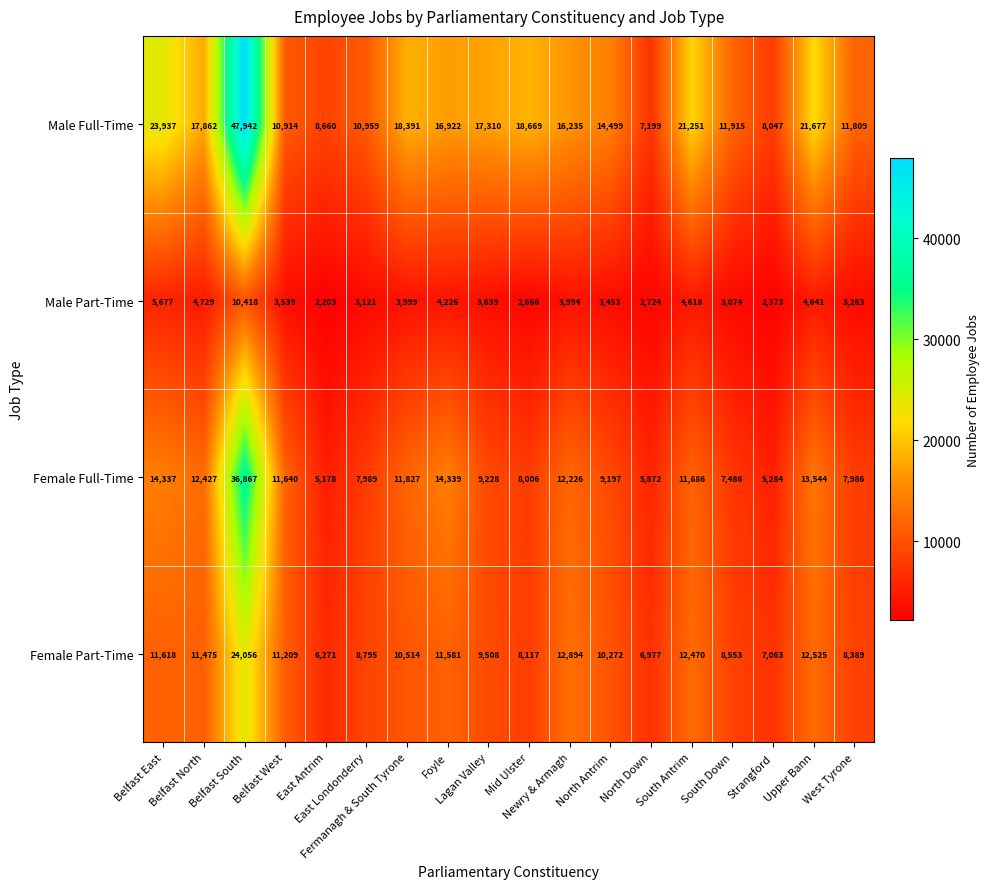

Which series has the widest spread of values?

Male Full-Time